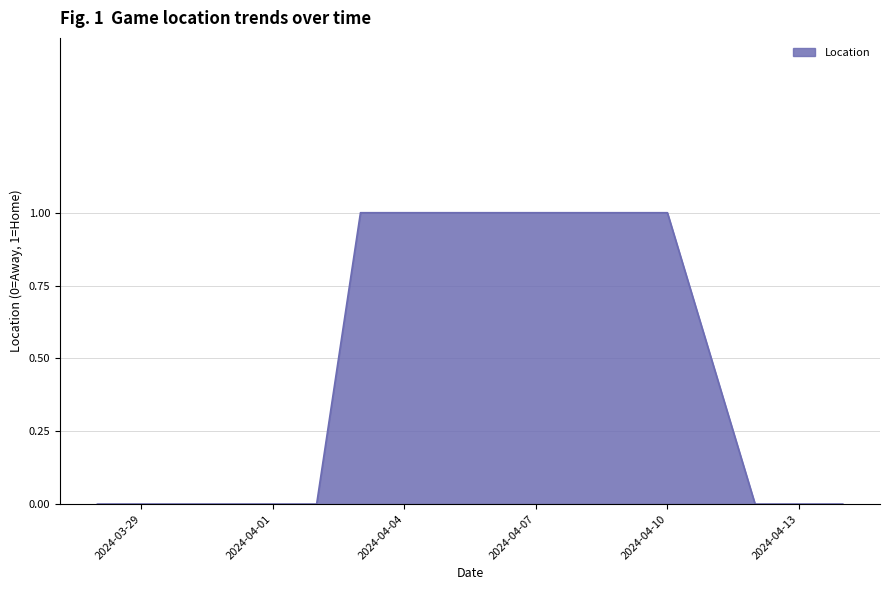

How many values are between 0 and 1?

10